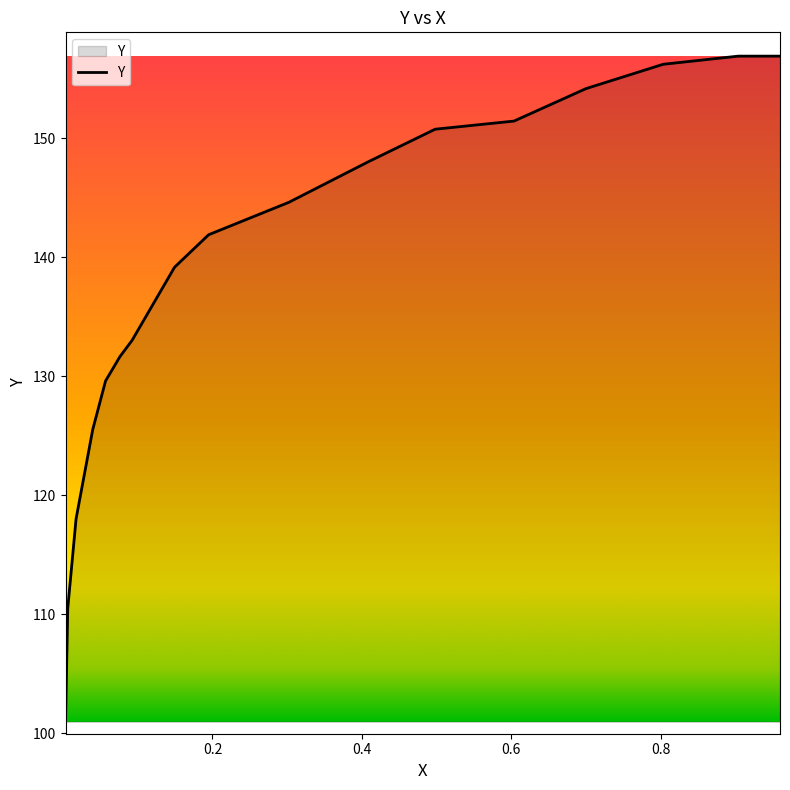

What is the greatest value displayed?

156.9